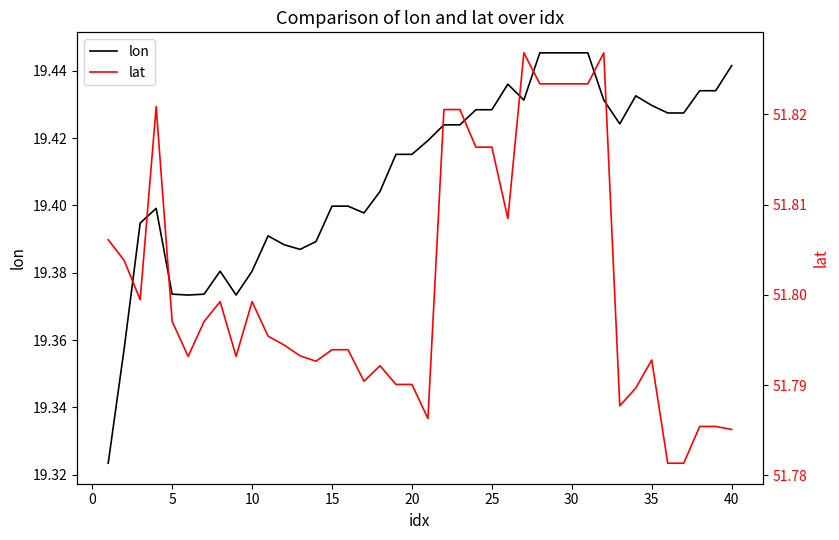

In lat, how many points are lower than both neighbors (excluding endpoints)?

8